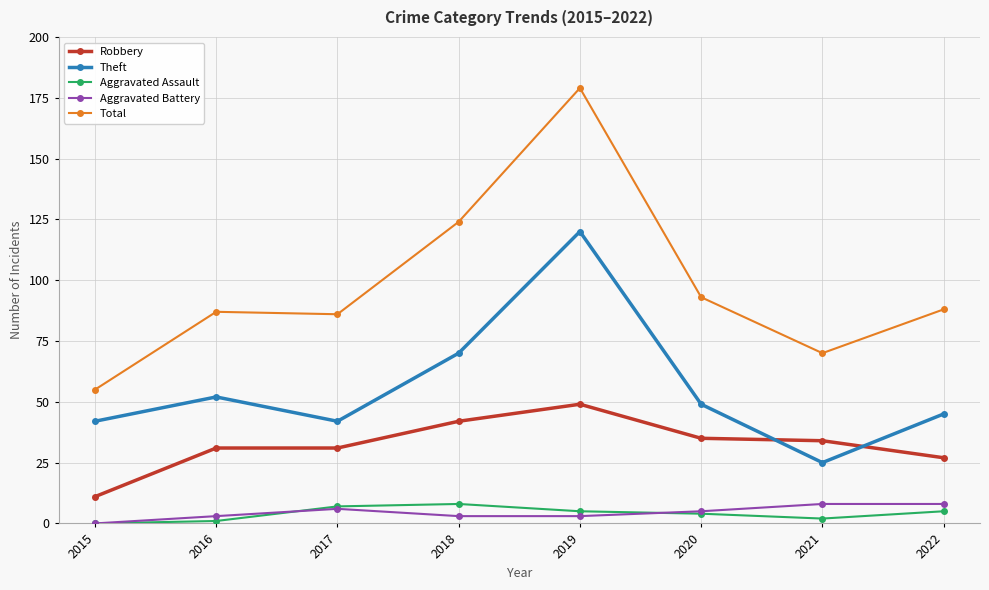

Is it true that Theft equals 42 at 2017?

True